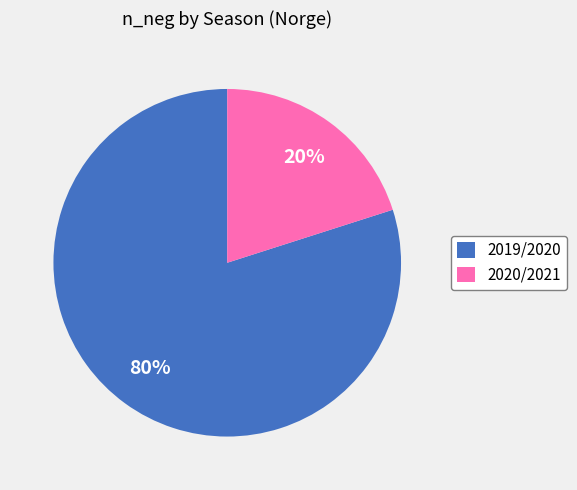

Between 2020/2021 and 2019/2020, which is larger?

2019/2020